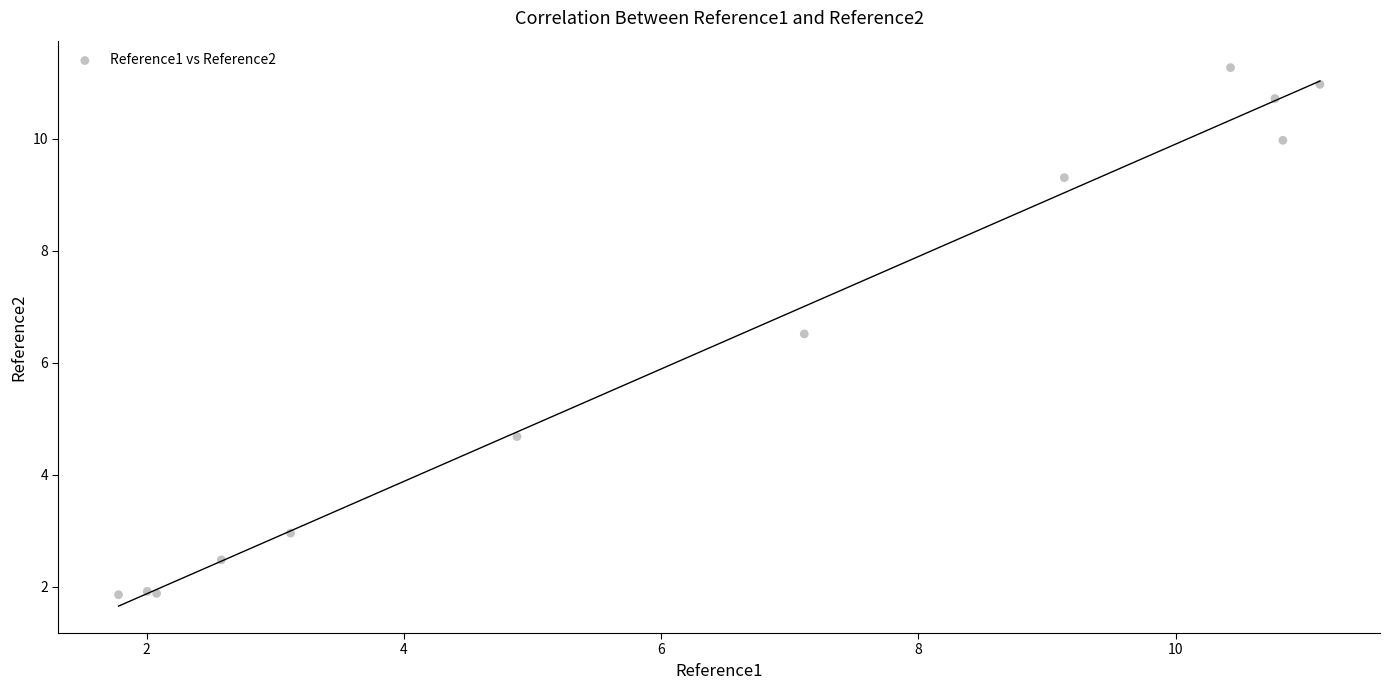

What Y value in the scatter plot is closest to 6?

6.5